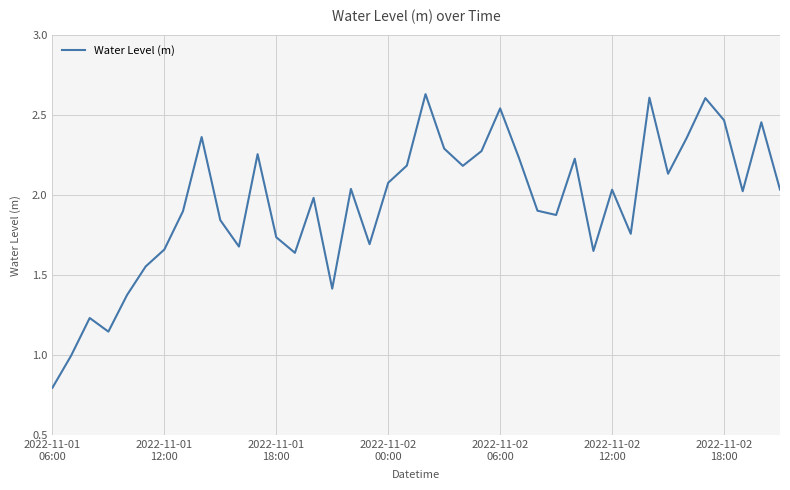

How many interior local valleys (lower than both neighbors) does the data have?

11